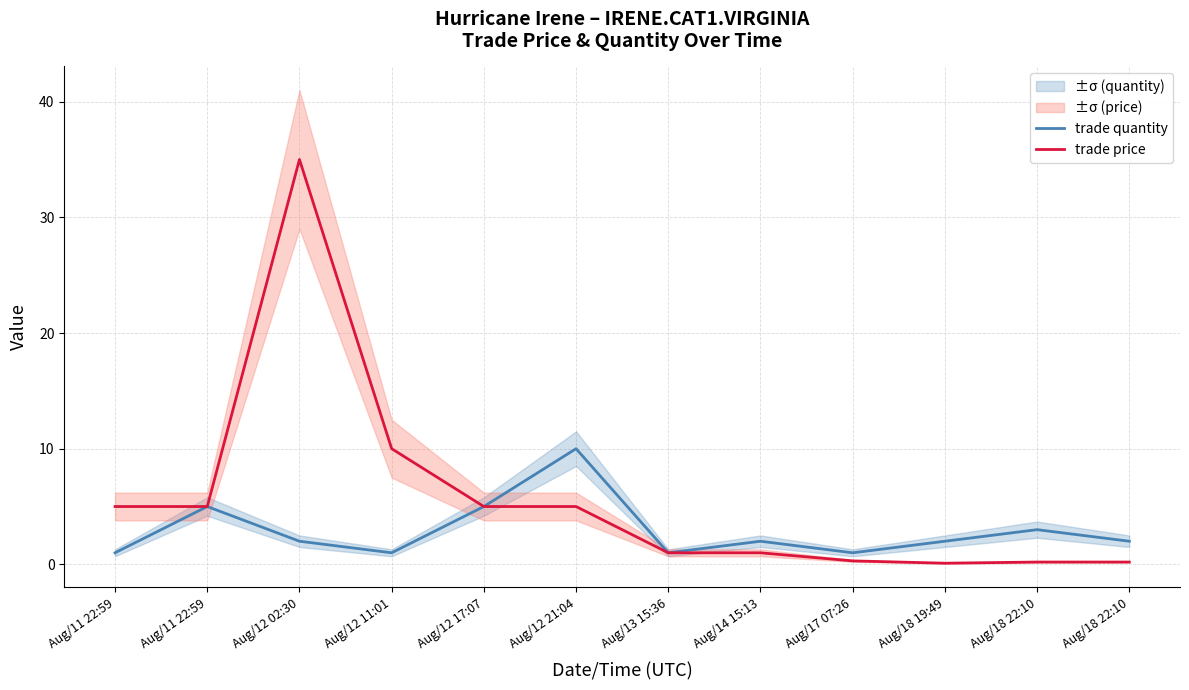

How many values in the trade quantity series exceed 2?

4